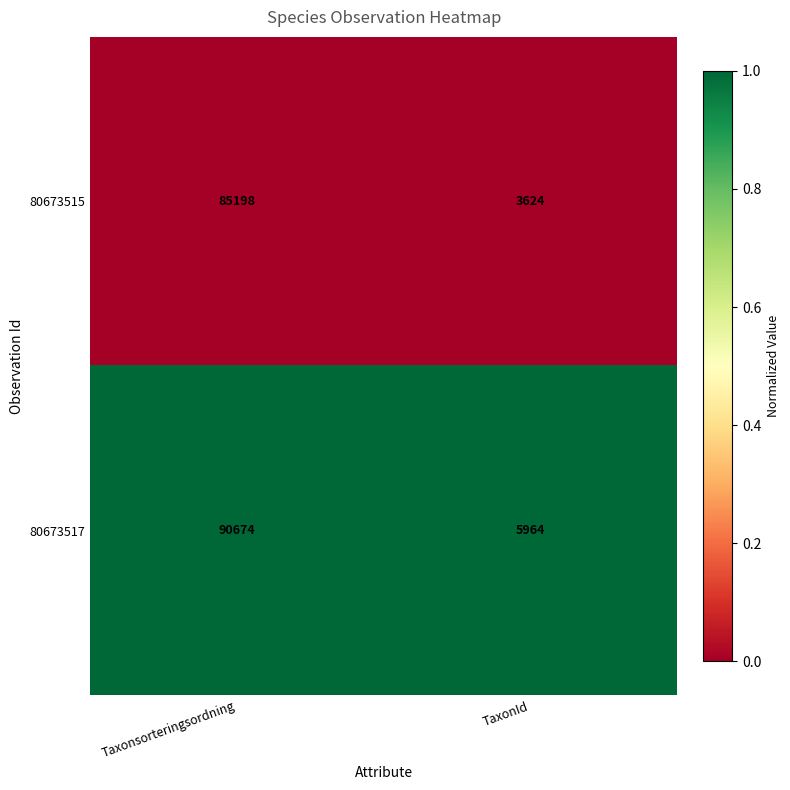

What value does the 80673517 series have at Taxonsorteringsordning, to the nearest 50?

90650